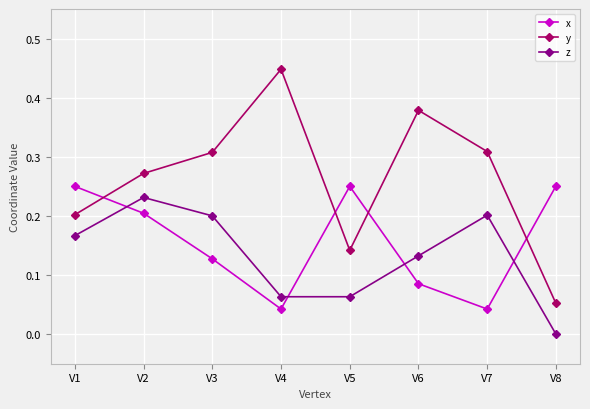

Which series ends up on top after the final intersection of x and y?

x